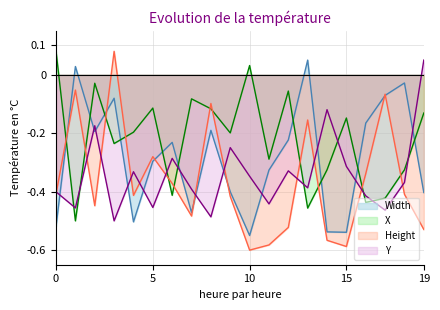

What is the difference between the maximum and minimum values in the Height series?

0.7